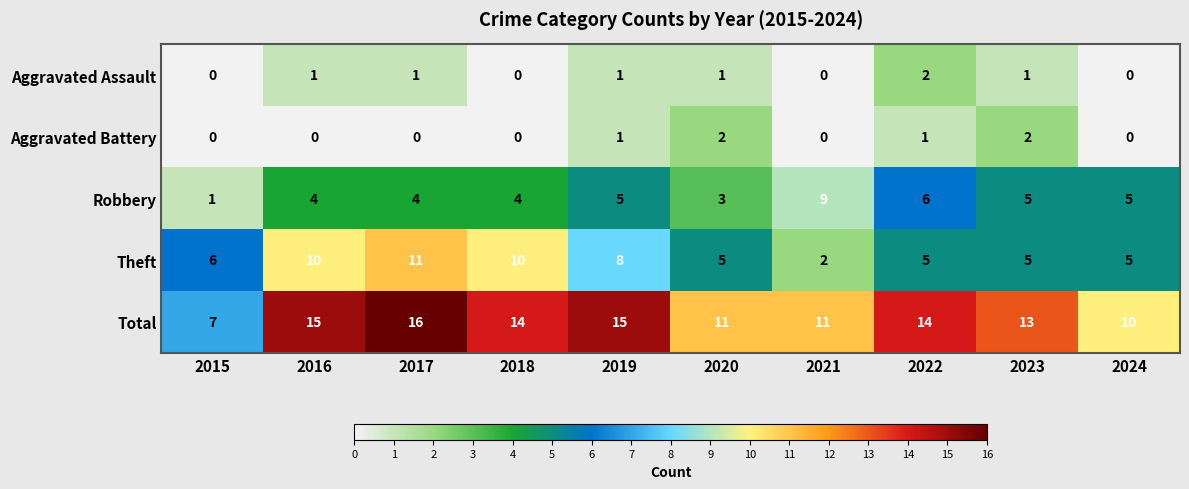

Is it true that Theft equals 8 at 2019?

True